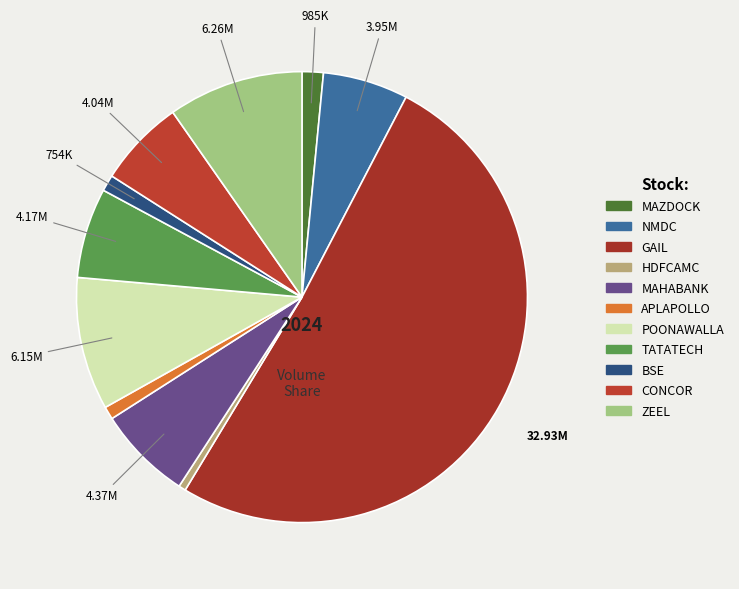

Which category has the smallest portion of the pie?

HDFCAMC